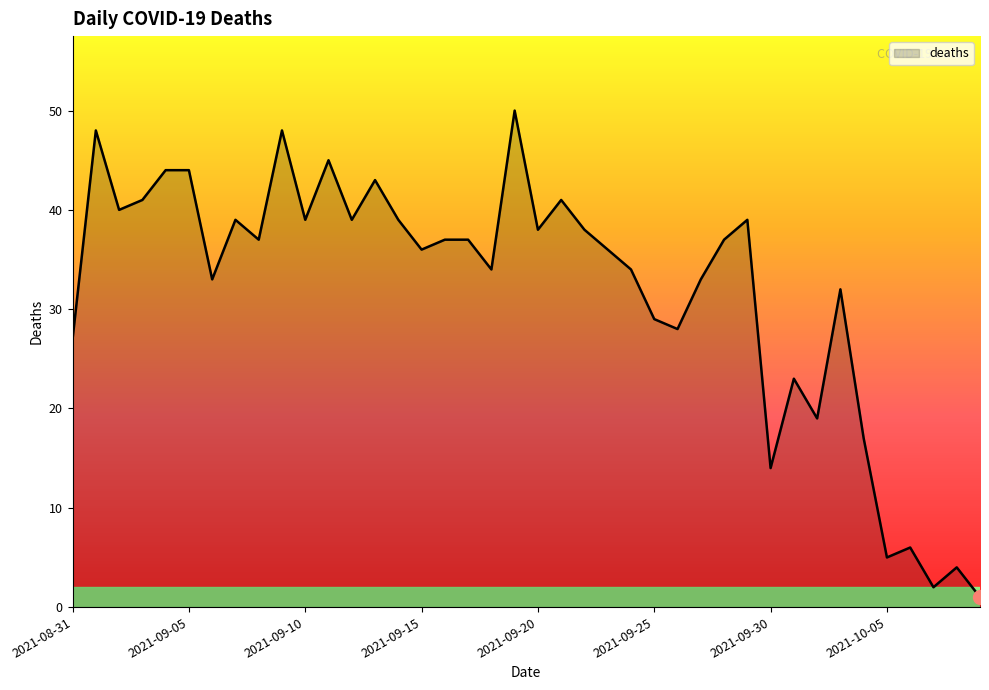

What is the maximum value shown in the chart?

50